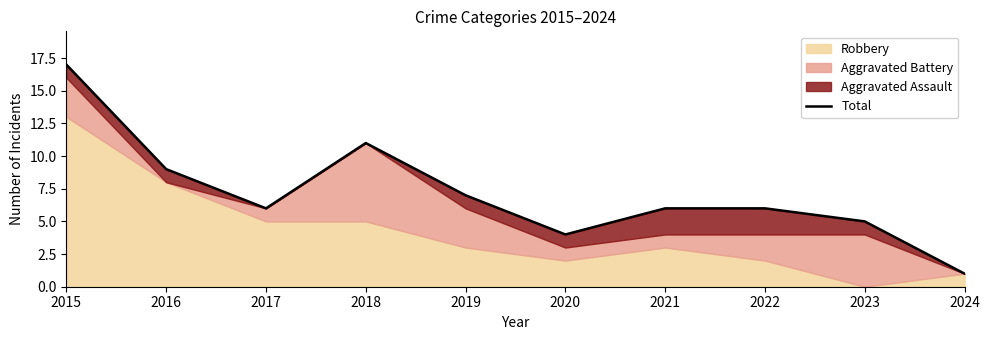

What is the smallest value displayed?

1